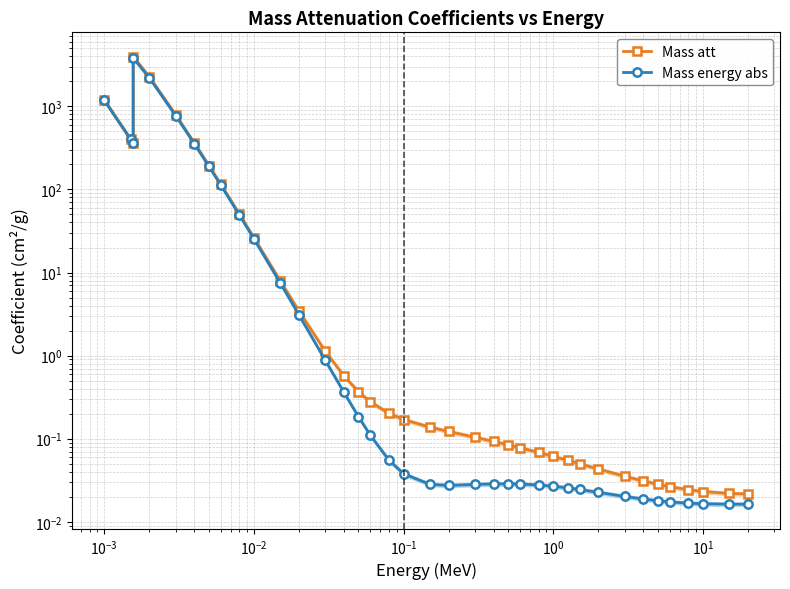

Which series has the widest spread of values?

Mass att